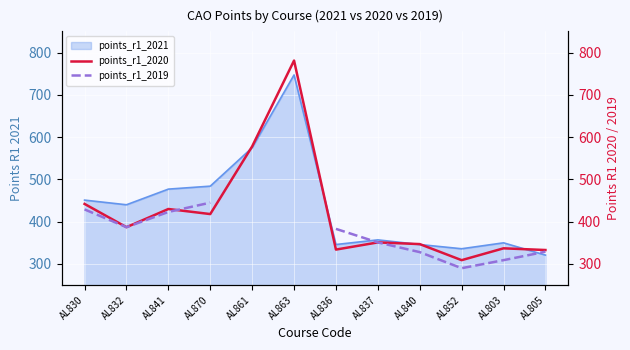

What is the label of the 12th point from the left?

AL805